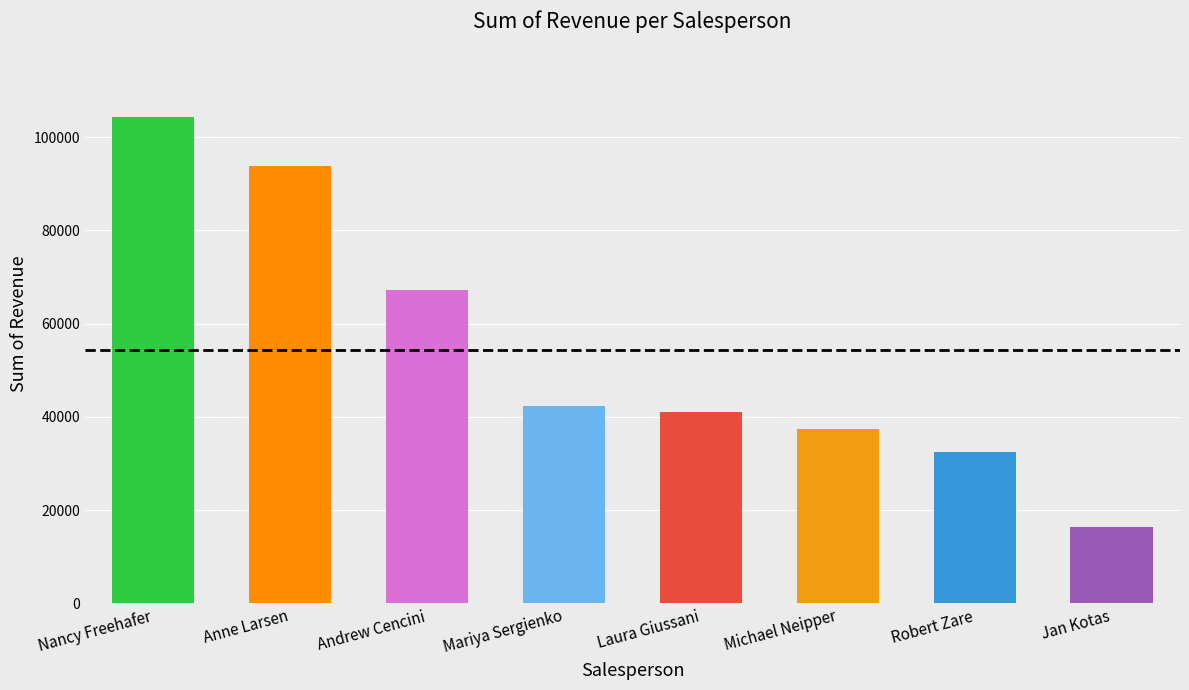

What is the average value?

54379.5